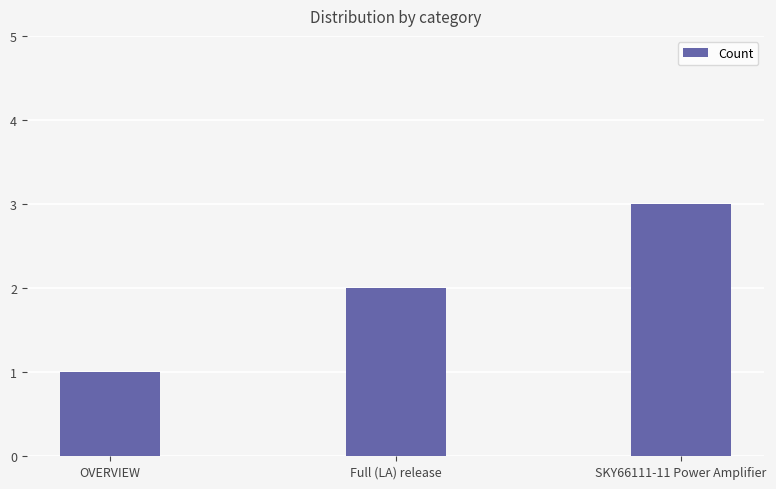

Which label corresponds to the smallest value in the chart?

OVERVIEW